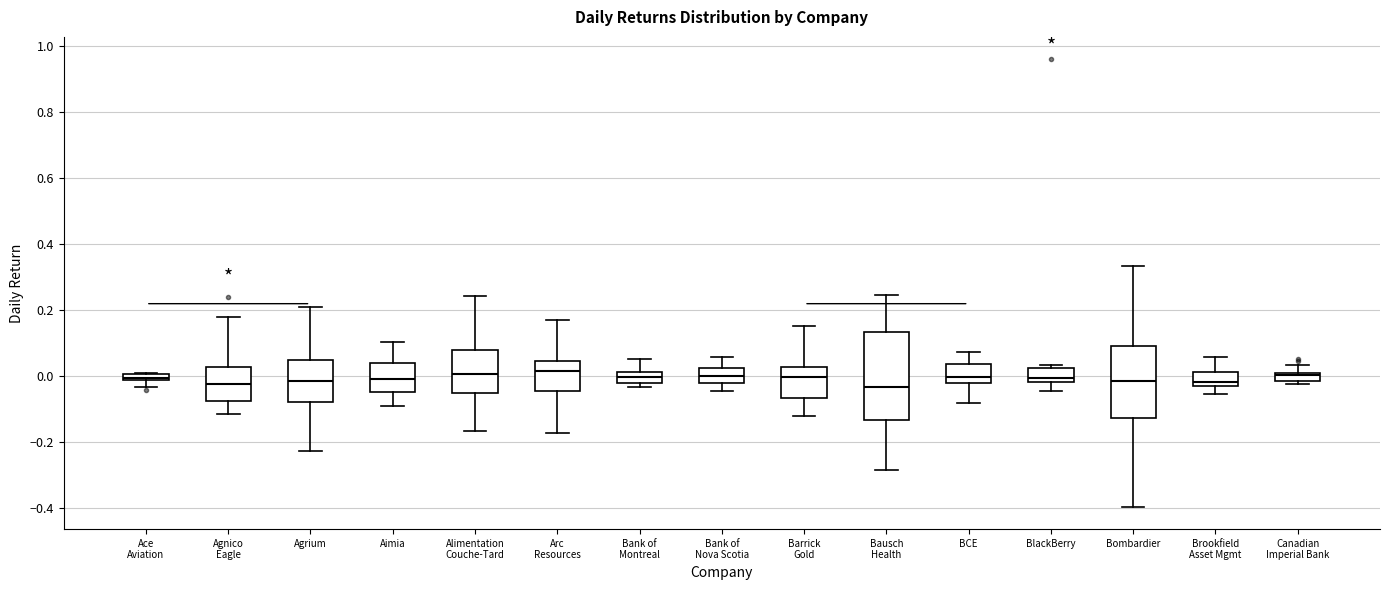

Which box is the tallest, from its lower edge to its upper edge?

Bausch Health